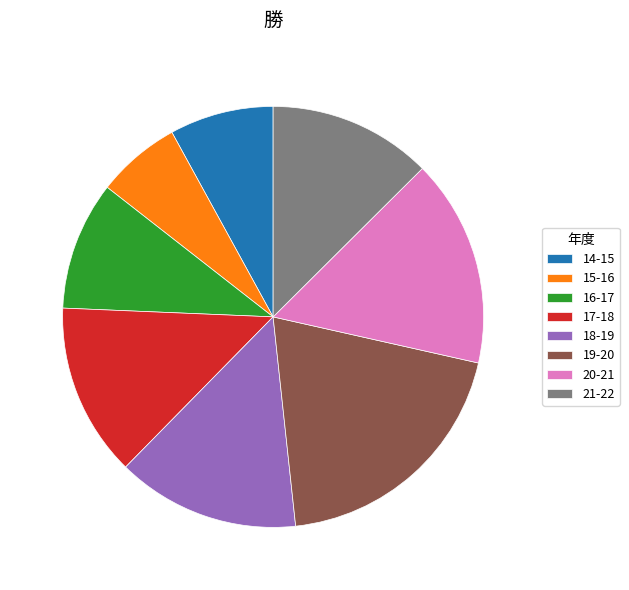

Rank the categories by value from highest to lowest.

19-20, 20-21, 18-19, 17-18, 21-22, 16-17, 14-15, 15-16